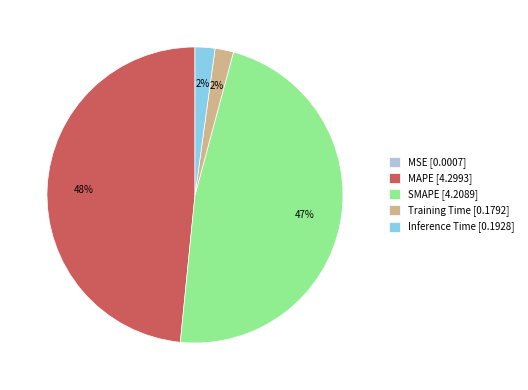

Is there any slice that represents more than half of the pie?

No